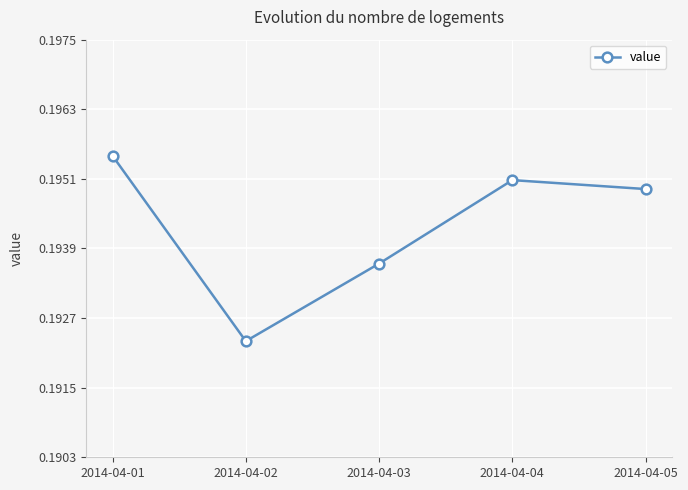

At which label is the value closest to 0?

2014-04-02